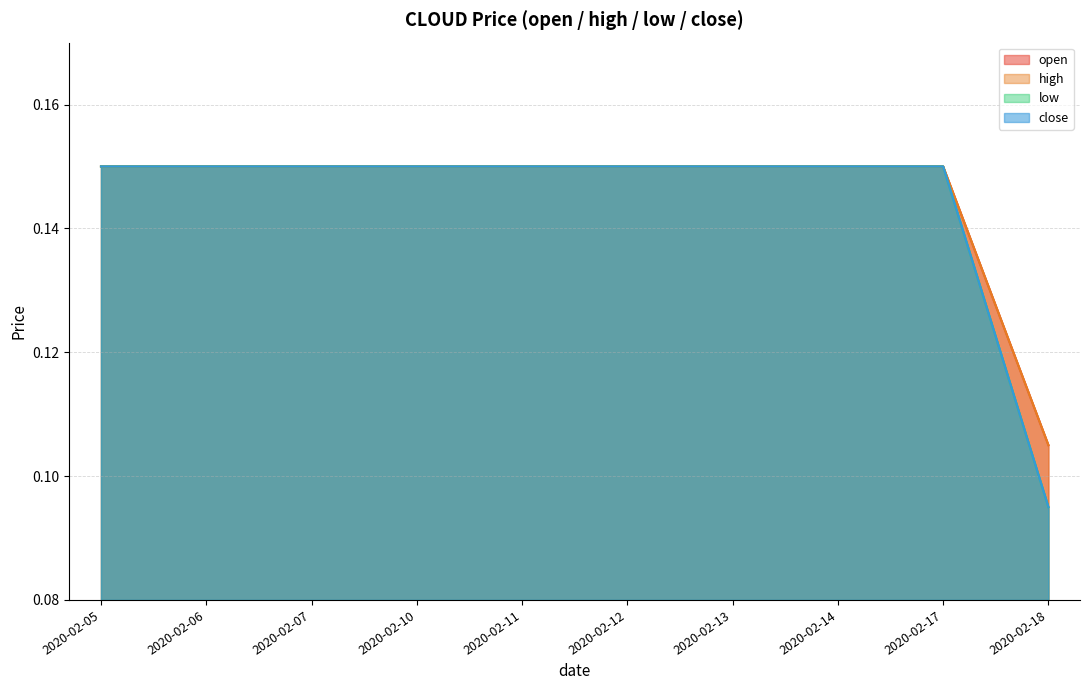

Does the chart have visible grid lines?

Yes